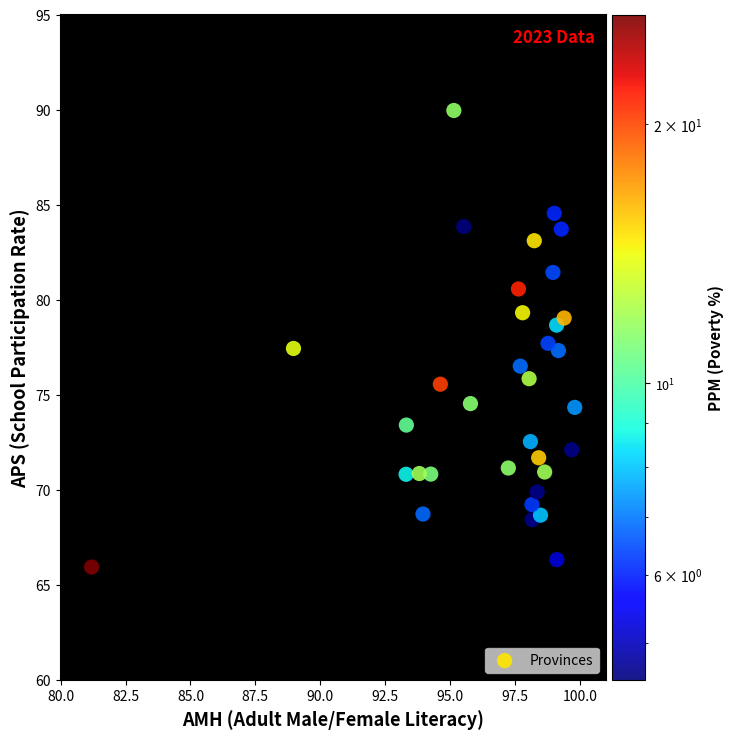

What is the range of X values (max minus min)?

18.6